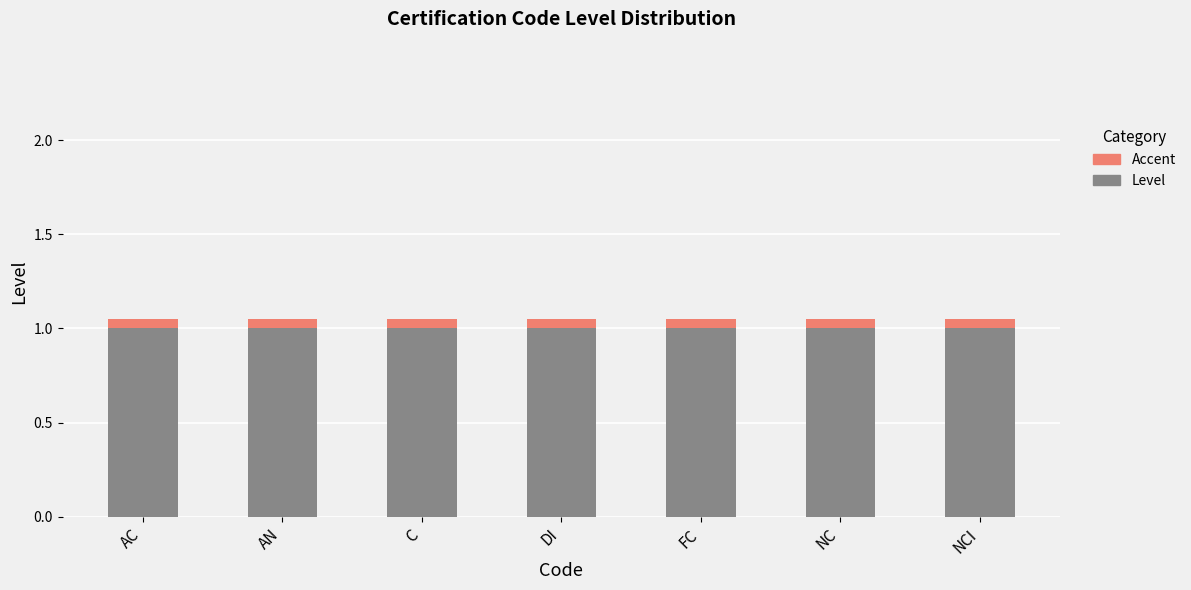

What is the total value across all series at AC?

1.1